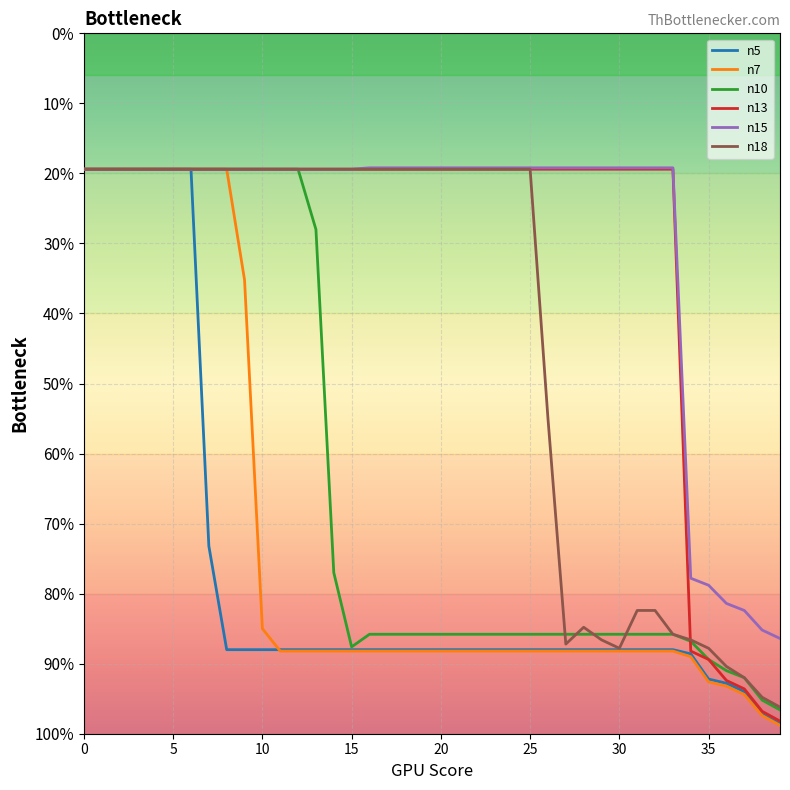

Which series has the widest spread of values?

n7